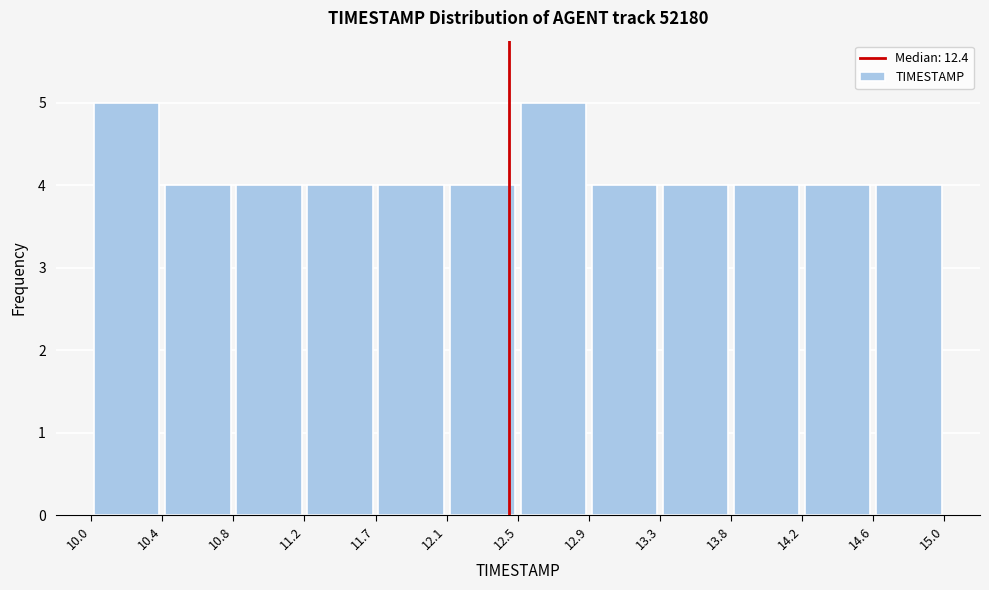

Reading left to right, list every bar in this chart as the range it spans on the x-axis followed by its height. The values are not printed on the chart, so give them approximately, as read against the axis.

10.0 to 10.4: 5
10.4 to 10.8: 4
10.8 to 11.2: 4
11.2 to 11.7: 4
11.7 to 12.1: 4
12.1 to 12.5: 4
12.5 to 12.9: 5
12.9 to 13.3: 4
13.3 to 13.8: 4
13.8 to 14.2: 4
14.2 to 14.6: 4
14.6 to 15.0: 4